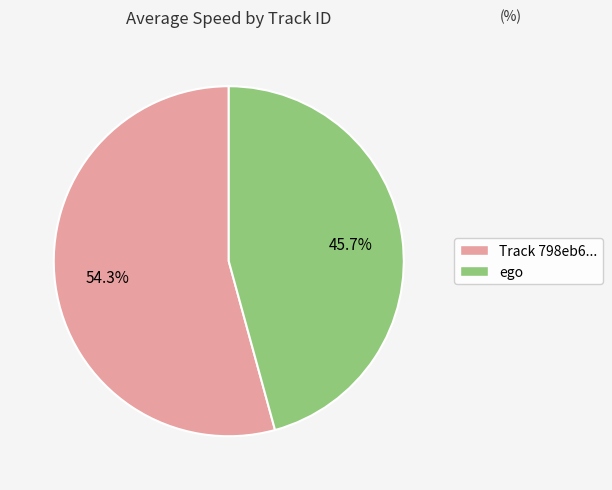

Does any single category account for the majority?

Yes